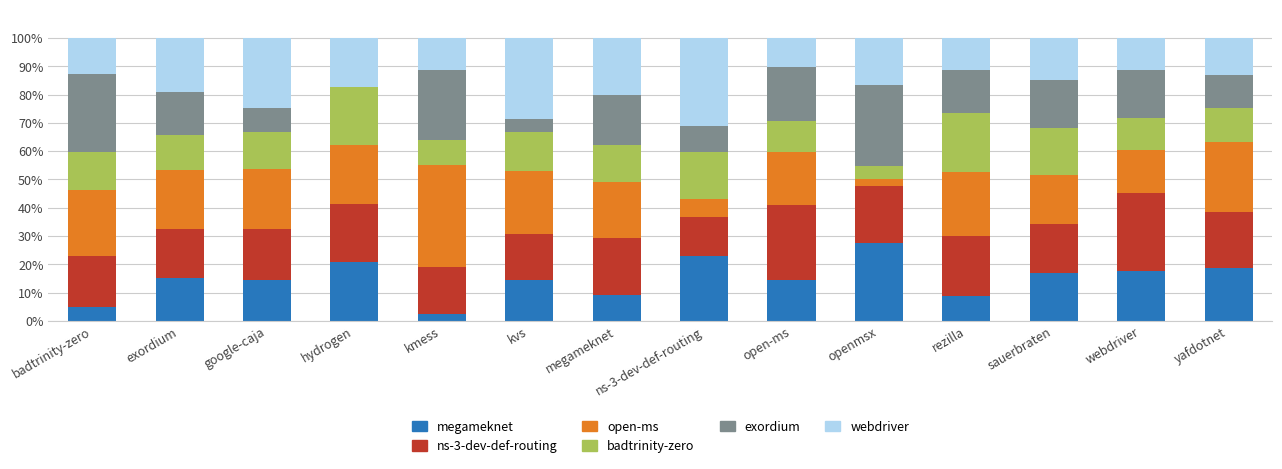

What is the highest value of the megameknet series?

27.5